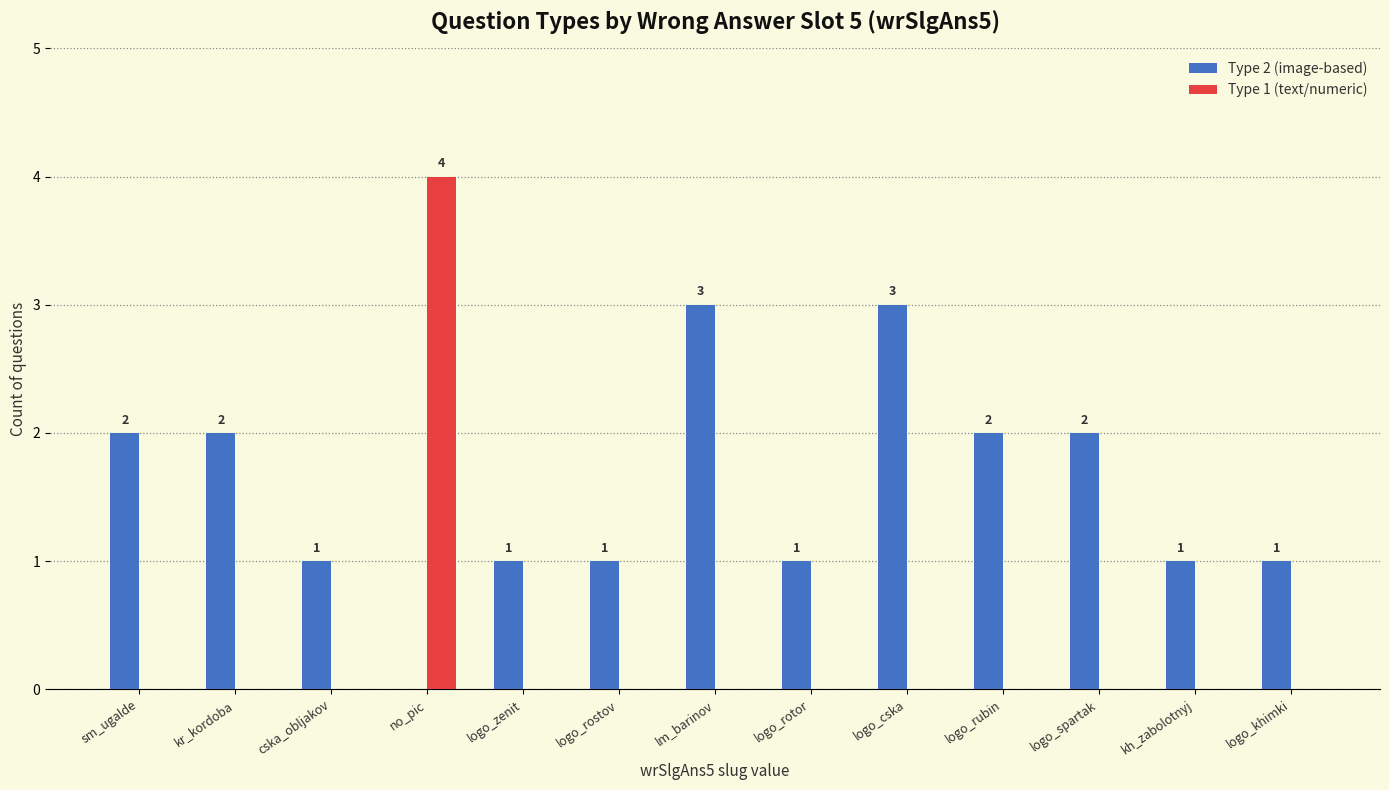

True or false: Type 2 (image-based) has a value of 2 at logo_rostov.

False